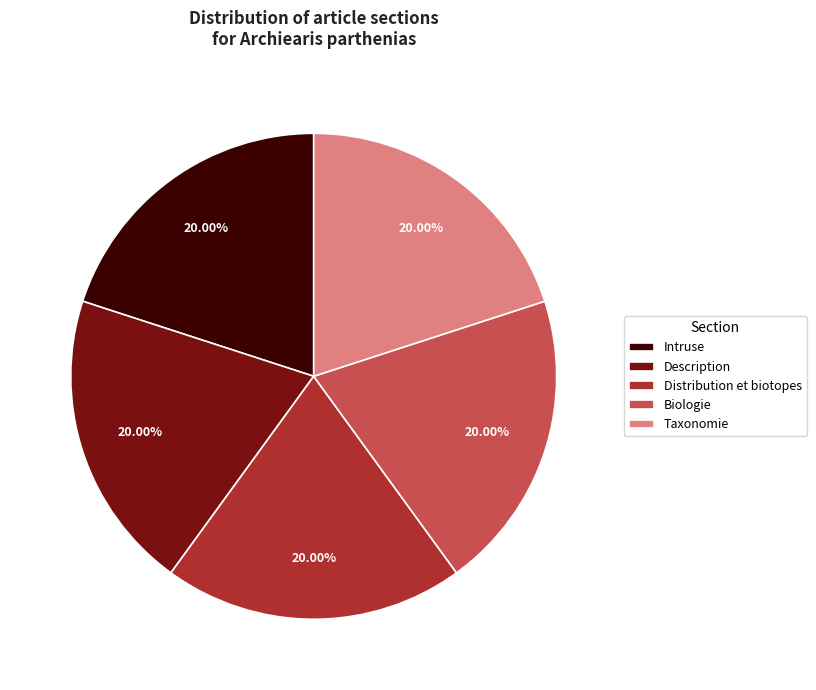

What percentage is NOT represented by Distribution et biotopes?

80.0%